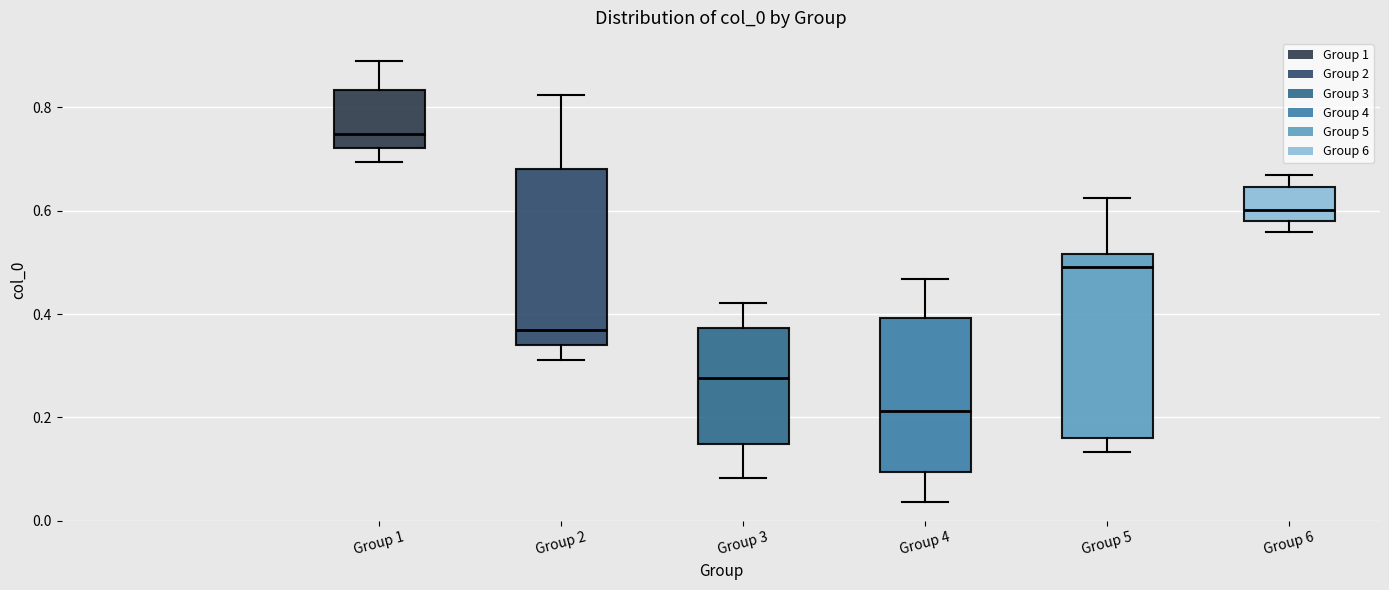

Reading left to right, transcribe this box plot: for each box, give where its median line is, the range the box spans, and where its two whiskers end, as read against the y-axis. The values are not printed on the chart, so give them approximately, as read against the axis.

Group 1: median 0.74, box 0.72 to 0.84, whiskers 0.70 to 0.88
Group 2: median 0.36, box 0.34 to 0.68, whiskers 0.32 to 0.82
Group 3: median 0.28, box 0.14 to 0.38, whiskers 0.08 to 0.42
Group 4: median 0.22, box 0.10 to 0.40, whiskers 0.04 to 0.46
Group 5: median 0.50, box 0.16 to 0.52, whiskers 0.14 to 0.62
Group 6: median 0.60, box 0.58 to 0.64, whiskers 0.56 to 0.66